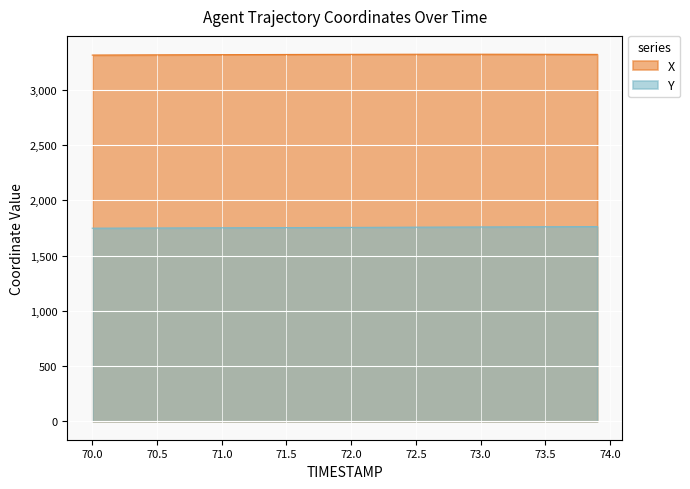

True or false: X and Y cross at least once.

False